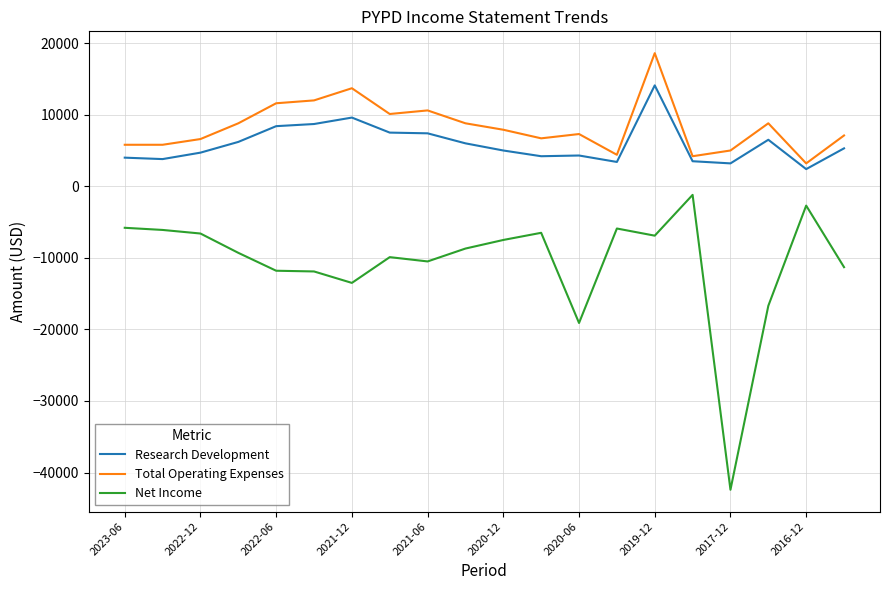

What is the difference between the maximum and minimum values in the Research Development series?

11700